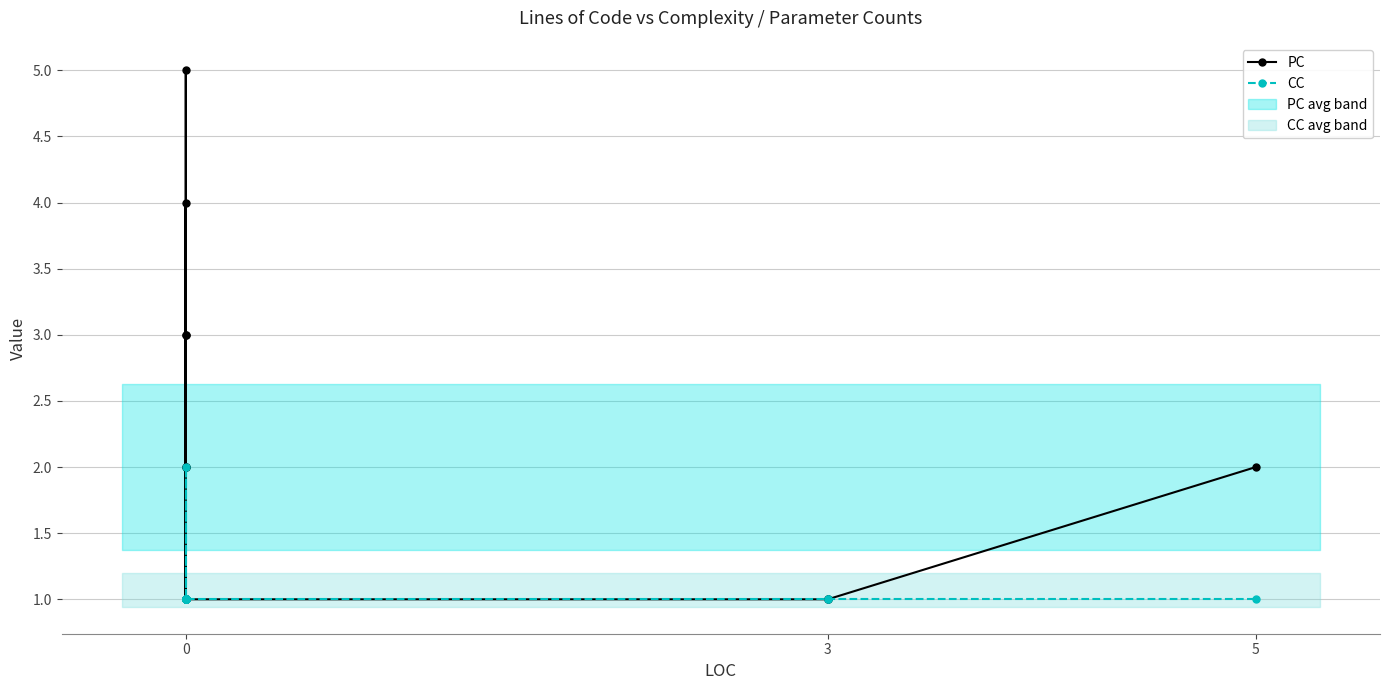

List the series in order of their overall mean, lowest first.

CC, PC